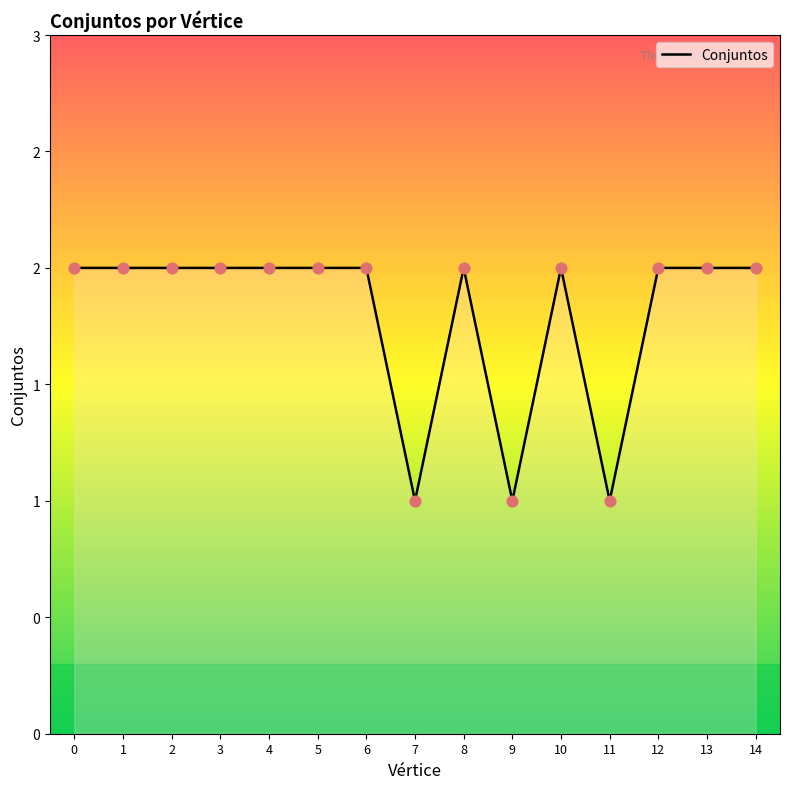

Which has a higher value, 4 or 13?

4